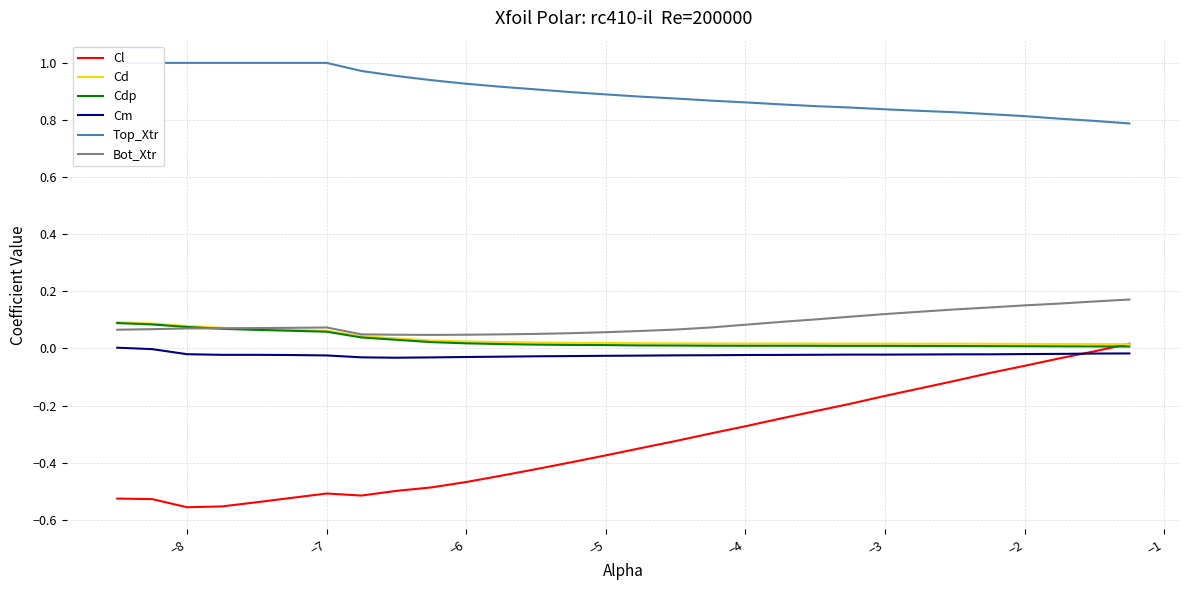

True or false: Bot_Xtr and Cm cross at least once.

False